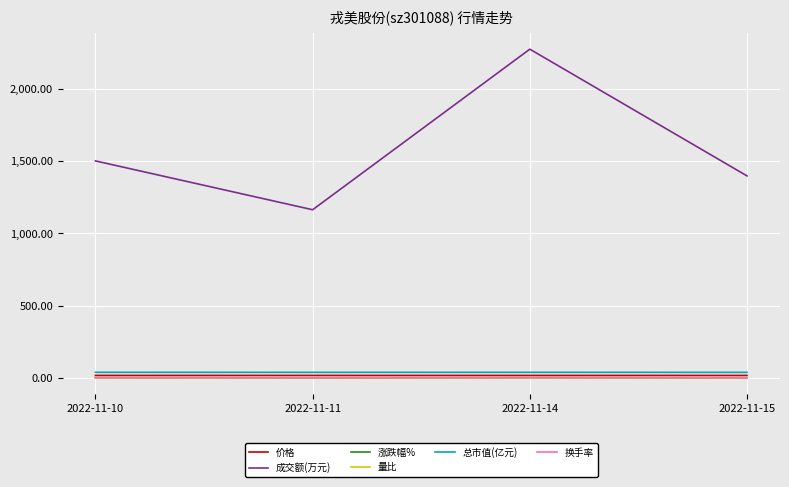

What are all the series names shown in the legend?

价格, 成交额(万元), 涨跌幅%, 量比, 总市值(亿元), 换手率